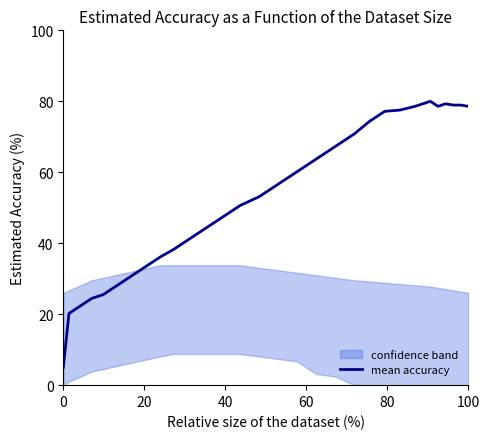

What is the difference between the maximum and second lowest values?

59.8